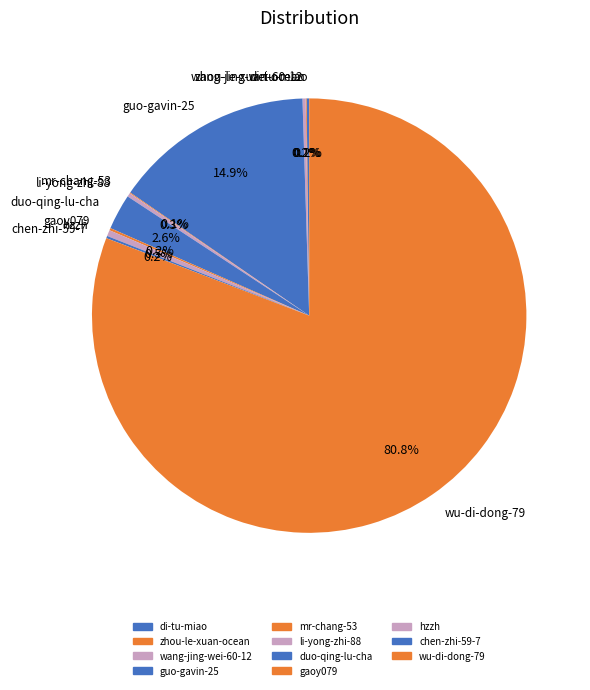

To the nearest percent, what is the difference between the largest and smallest slice percentages?

81%